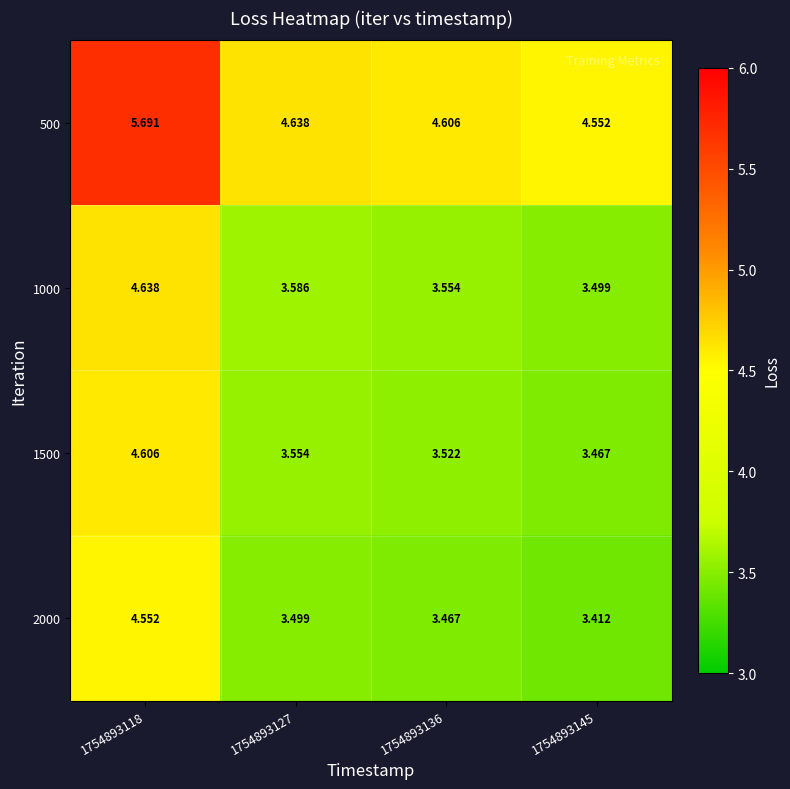

Is the value of 1000 at 1754893145 greater than the value of 2000 at 1754893145?

Yes